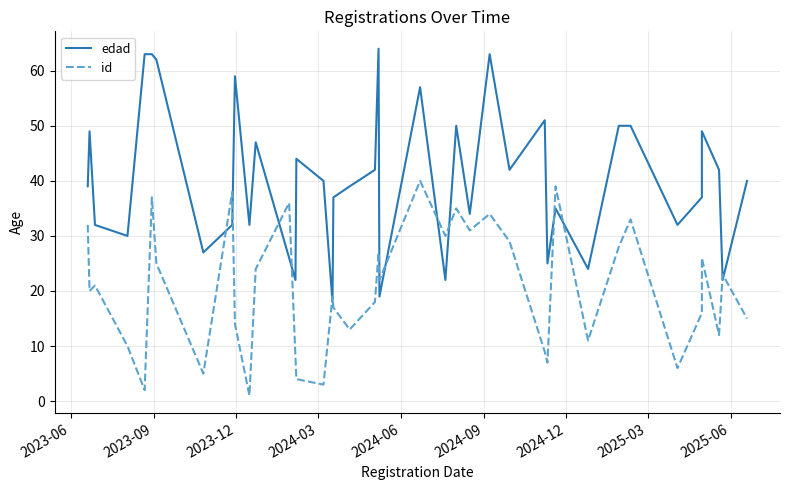

Where does the id series first go above 21?

2023-06